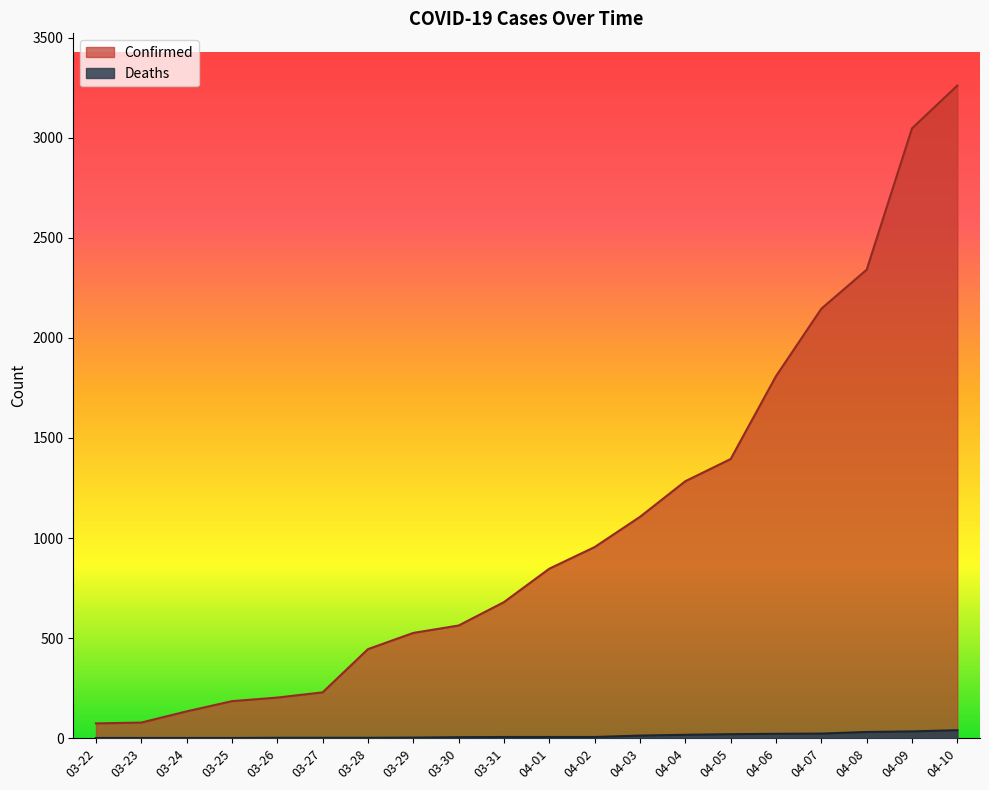

Rank the series by their maximum value, from lowest to highest.

Deaths, Confirmed